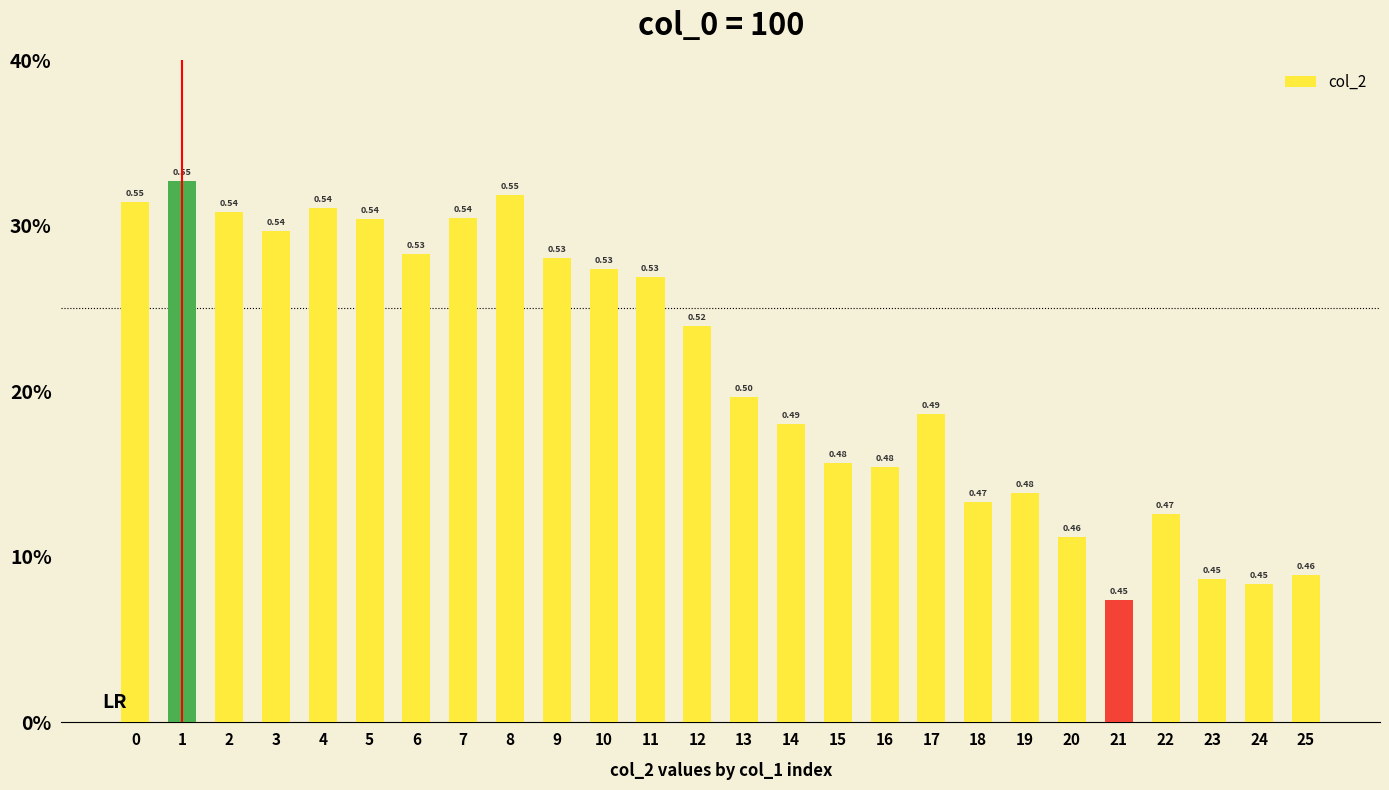

Reading left to right, extract all data points from this chart.

0.5	0.6	0.5	0.5	0.5	0.5	0.5	0.5	0.5	0.5	0.5	0.5	0.5	0.5	0.5	0.5	0.5	0.5	0.5	0.5	0.5	0.4	0.5	0.5	0.5	0.5